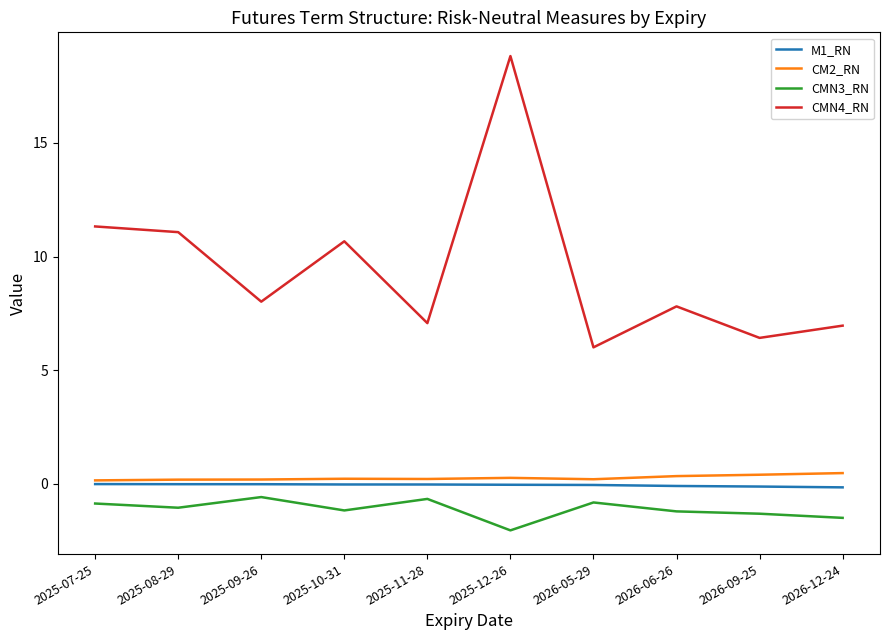

What is the difference between the maximum and minimum values in the CMN4_RN series?

12.8